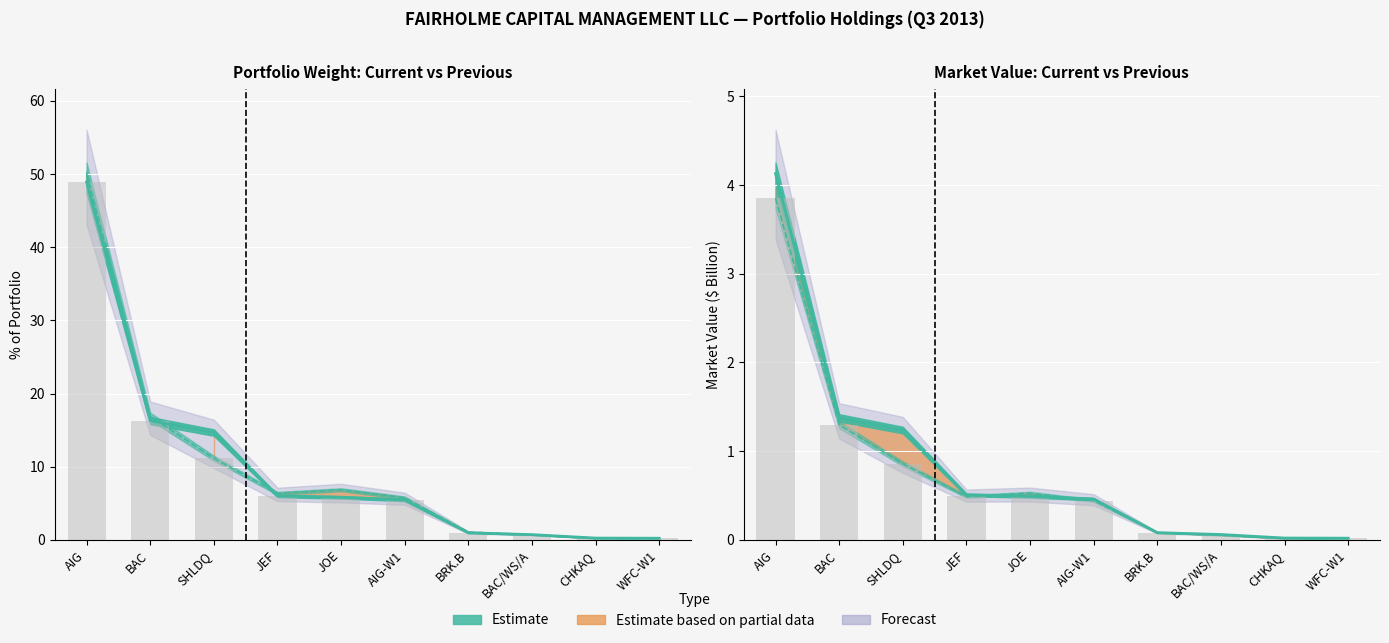

What is the value of the Previous % of Portfolio bar at the 10th from the left?

0.2